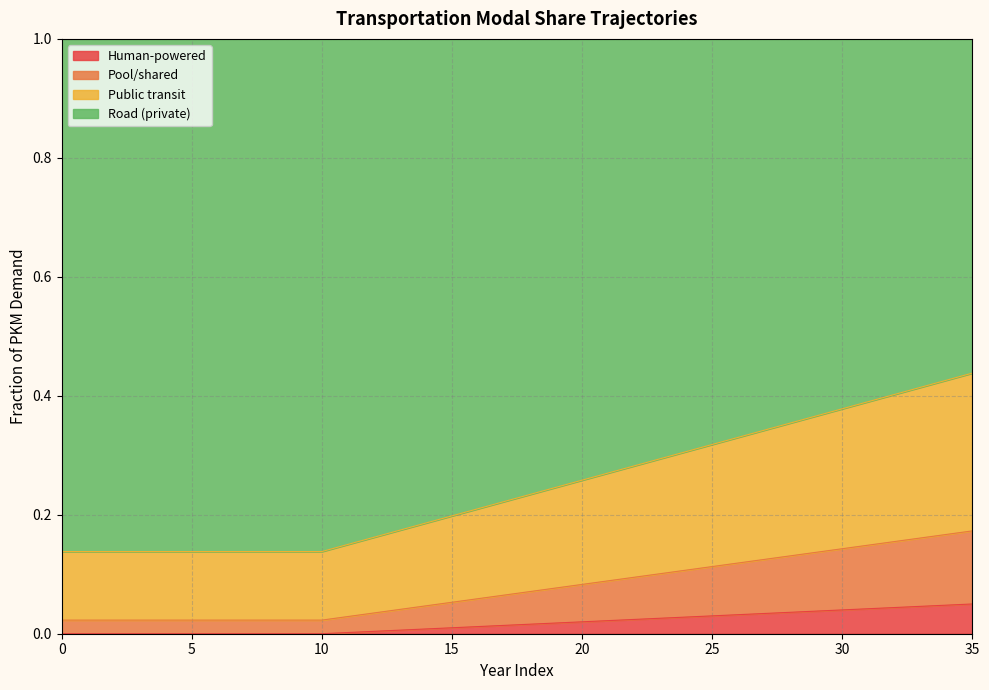

What is the total value across all series at 10?

1.0